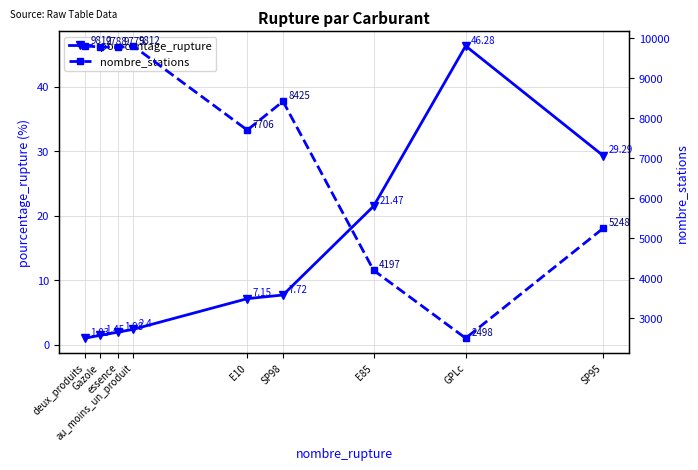

Rank the categories by nombre_stations value from lowest to highest.

GPLc, E85, SP95, E10, SP98, essence, Gazole, deux_produits, au_moins_un_produit